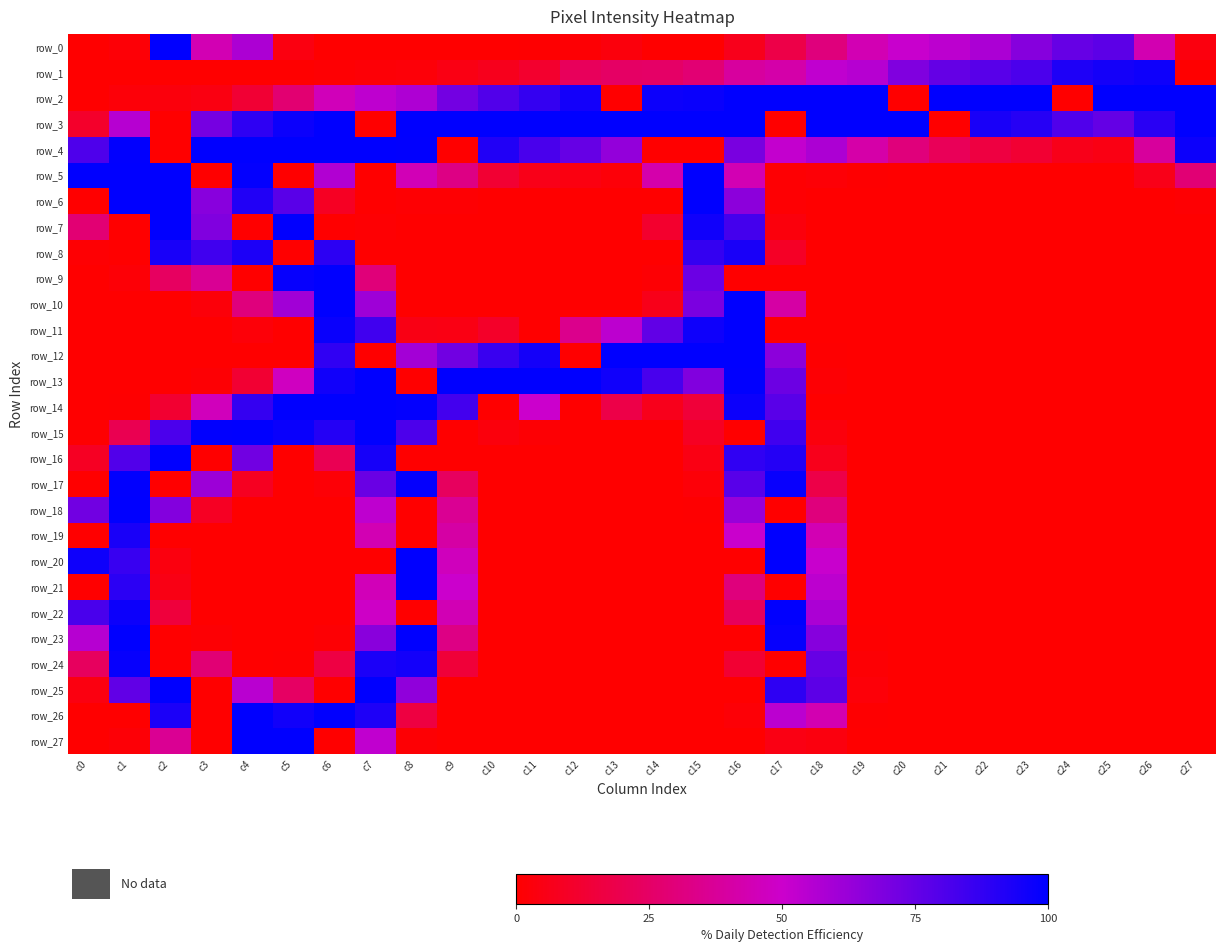

Rank the series at c4 from lowest to highest value.

row_1, row_7, row_9, row_12, row_18, row_19, row_20, row_21, row_22, row_23, row_24, row_11, row_17, row_13, row_2, row_10, row_25, row_0, row_16, row_14, row_3, row_6, row_8, row_5, row_4, row_15, row_26, row_27